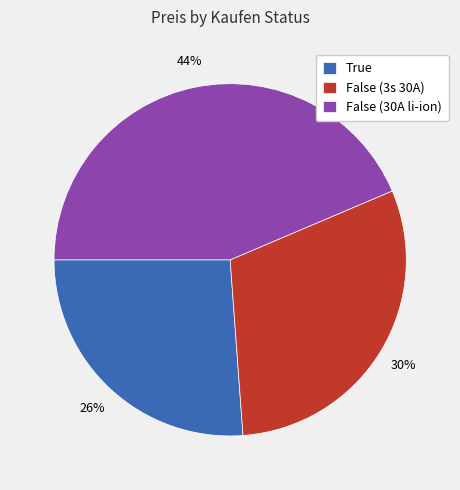

To the nearest percent, what is the combined percentage of True and False (30A li-ion)?

70%